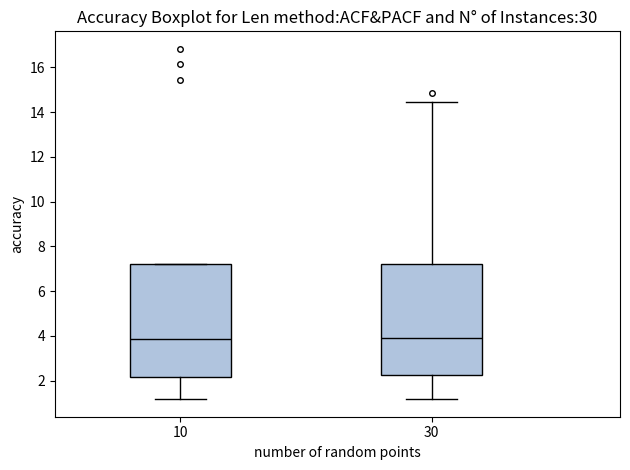

Reading left to right, transcribe this box plot: for each box, give where its median line is, the range the box spans, and where its two whiskers end, as read against the y-axis. The values are not printed on the chart, so give them approximately, as read against the axis.

10: median 3.8, box 2.2 to 7.2, whiskers 1.2 to 7.2
30: median 3.8, box 2.2 to 7.2, whiskers 1.2 to 14.4